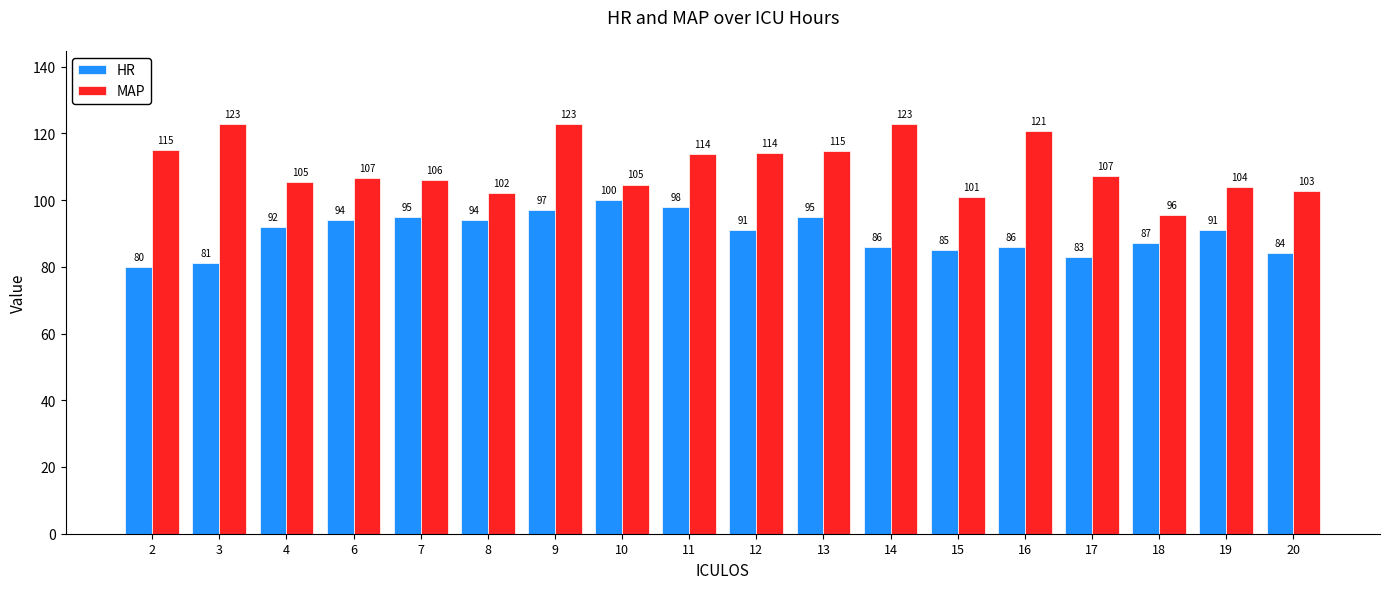

The MAP series shows 101.0 at 15. True or false?

True